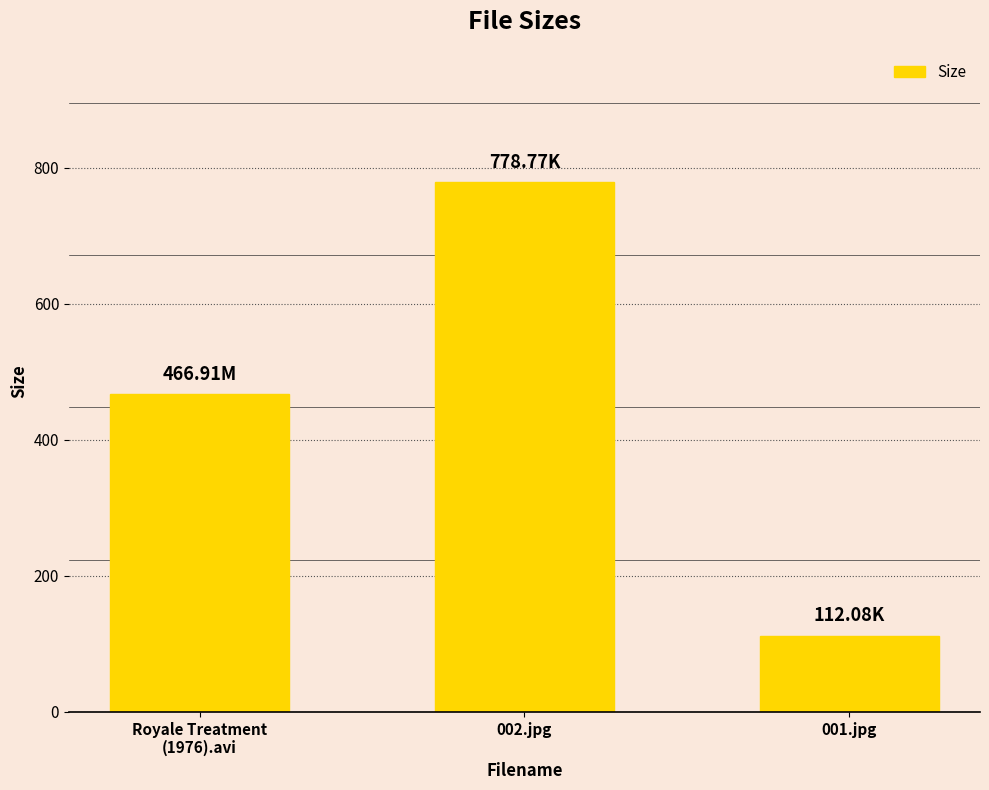

Does the chart contain stacked bars?

No